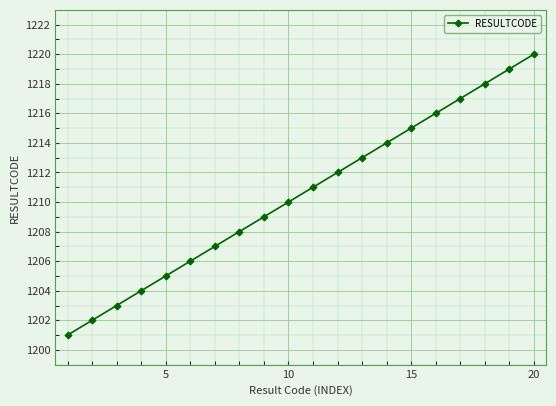

What is the value of the 3rd point from the left?

1203